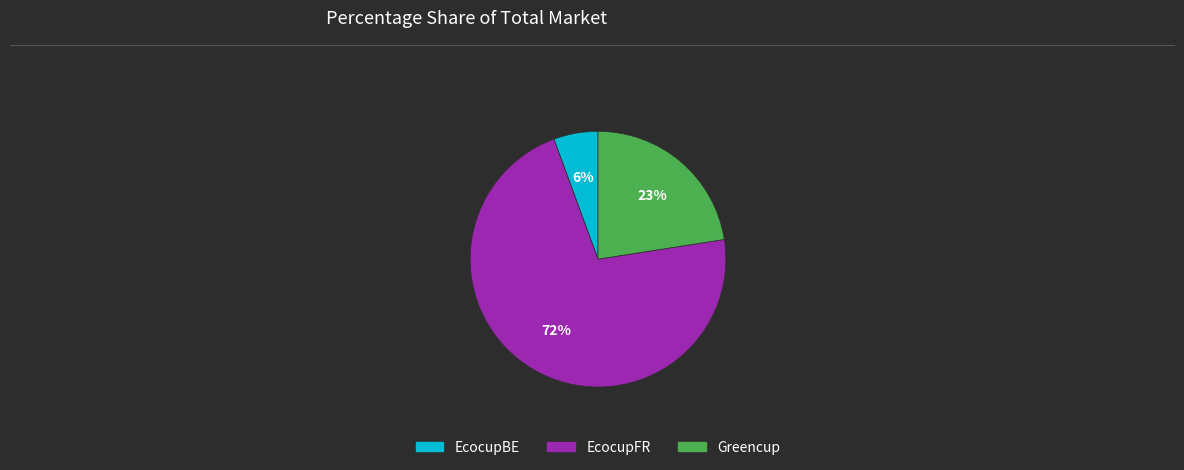

What is the majority slice?

EcocupFR